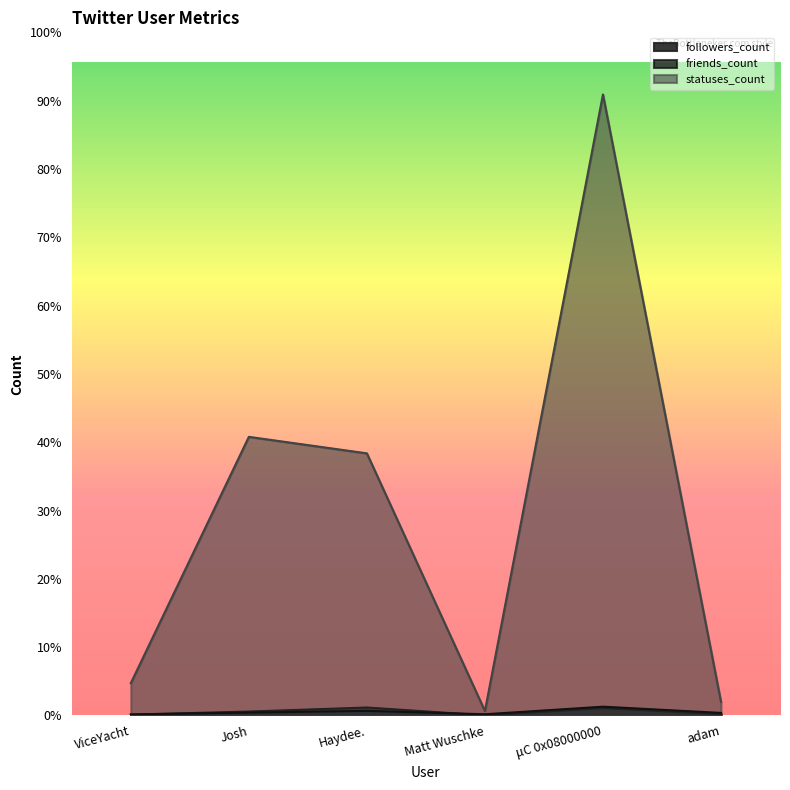

What is the maximum value for followers_count?

692